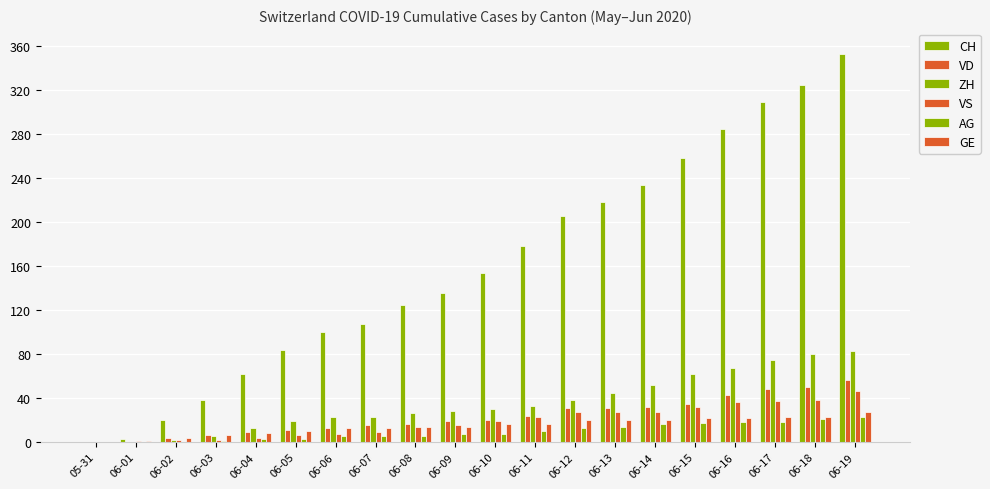

At which label does ZH reach its peak?

06-19